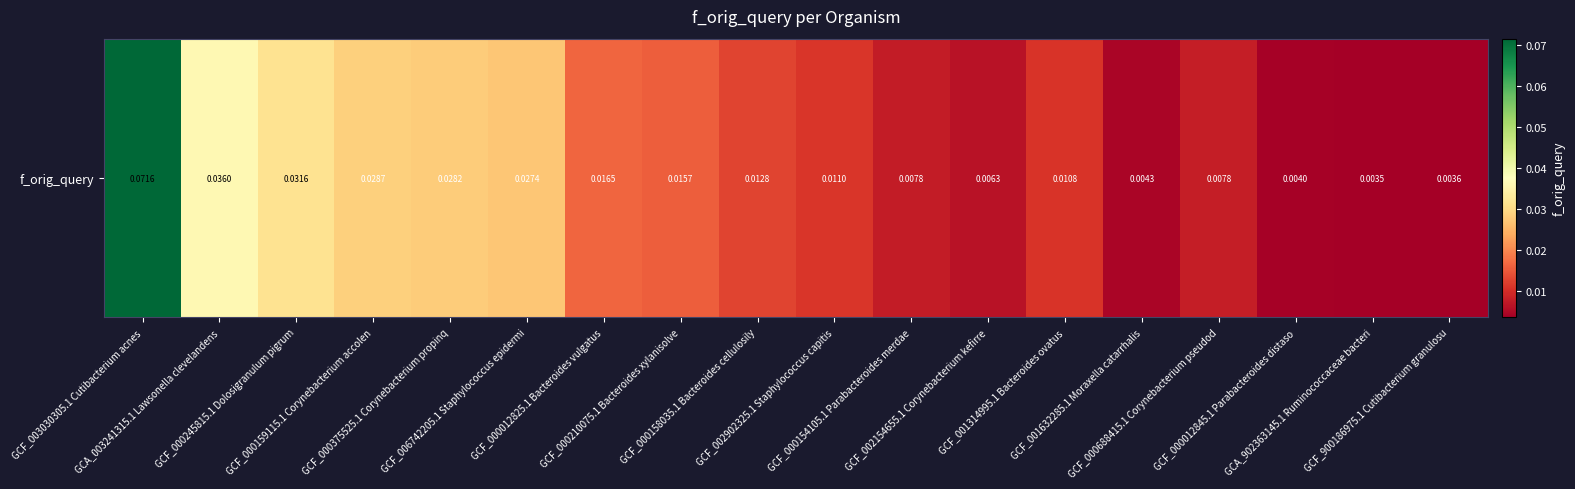

Reading left to right, extract all data points from this chart.

0.1	0.0	0.0	0.0	0.0	0.0	0.0	0.0	0.0	0.0	0.0	0.0	0.0	0.0	0.0	0.0	0.0	0.0